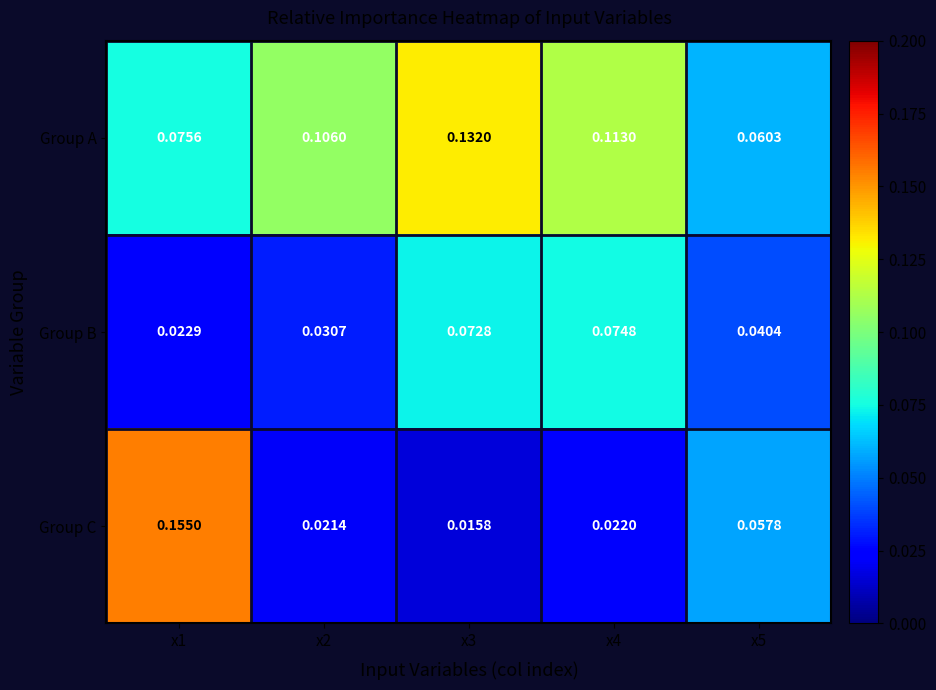

Which series has the largest total across all categories?

Group A